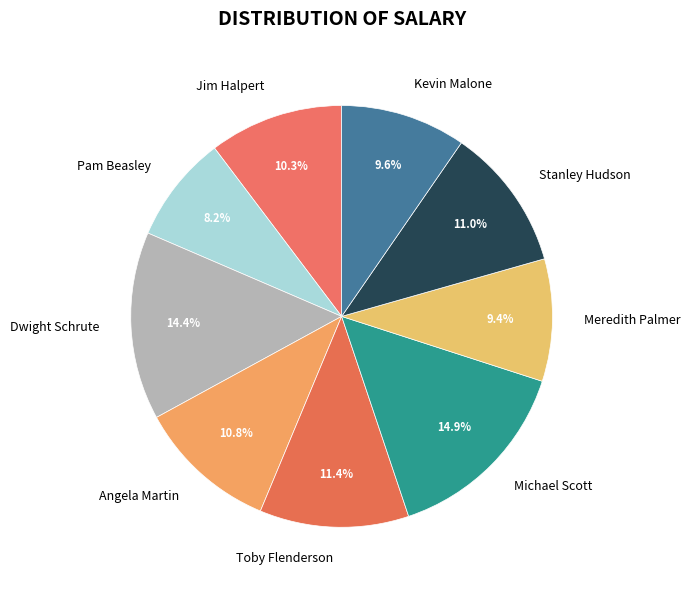

To the nearest percent, what percentage of the pie is Angela Martin?

11%